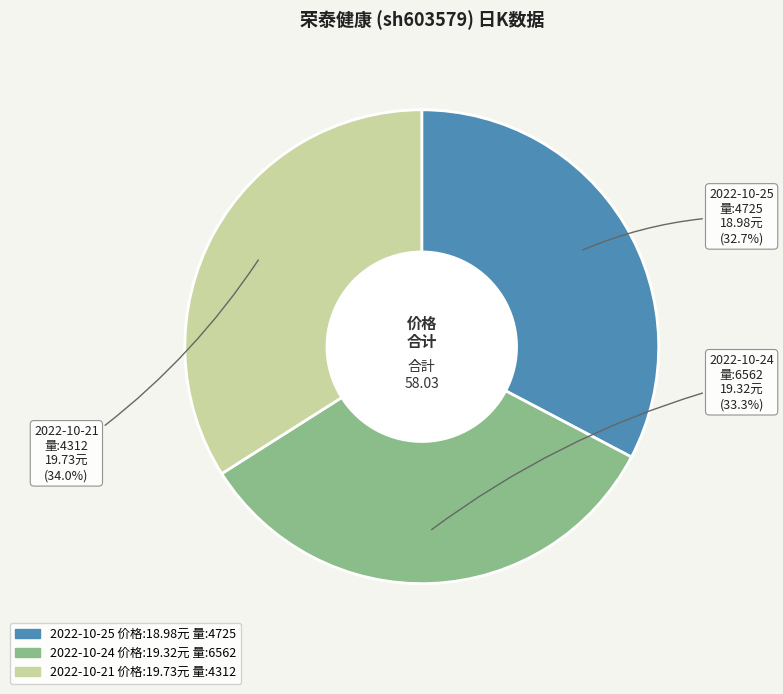

Is there a majority slice in this chart?

No